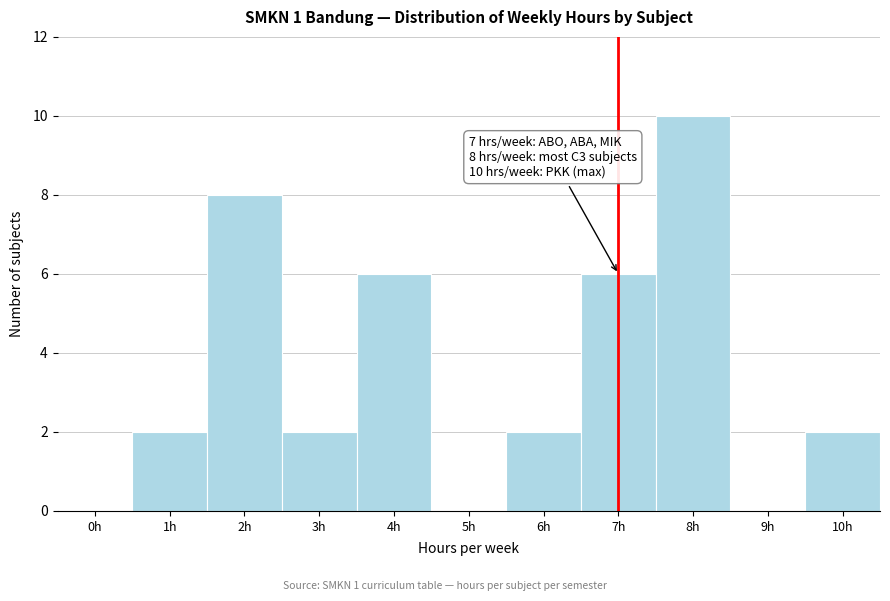

Reading left to right, list all the values displayed in this chart.

0h=0	1h=2	2h=8	3h=2	4h=6	5h=0	6h=2	7h=6	8h=10	9h=0	10h=2